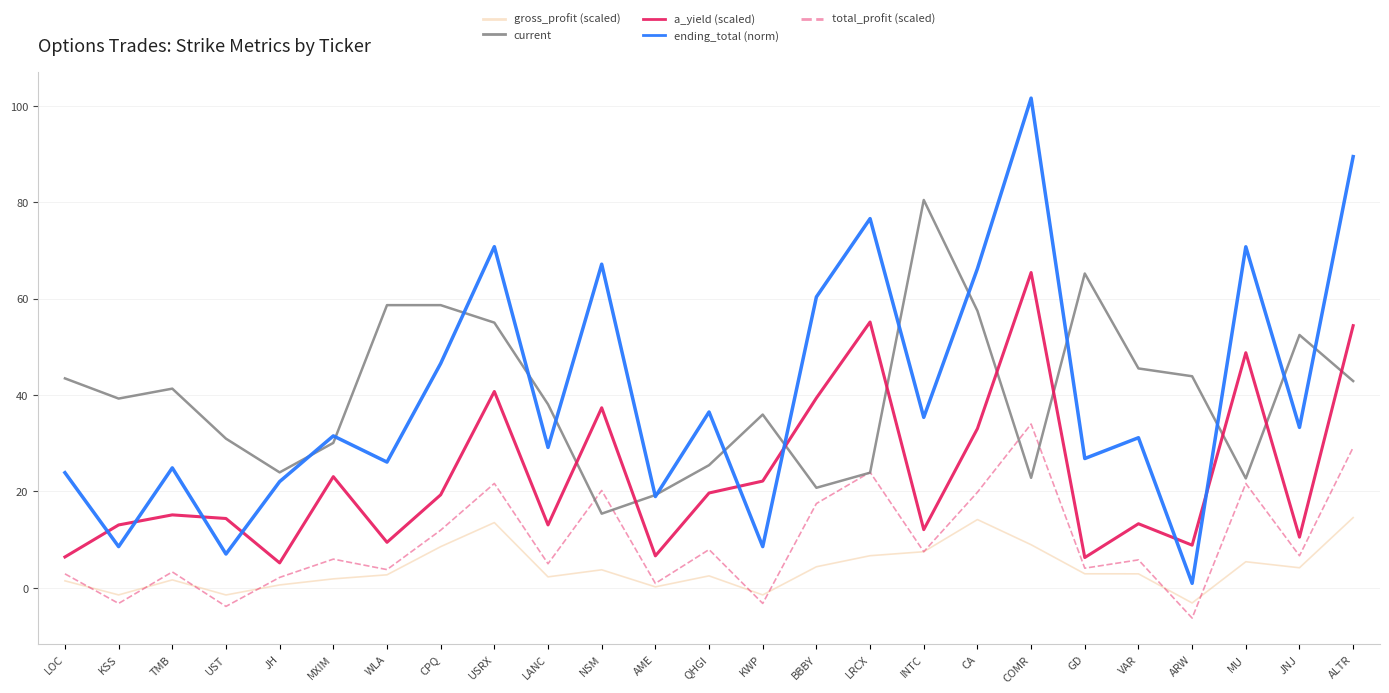

How many positive values does the total_profit (scaled) series have?

21